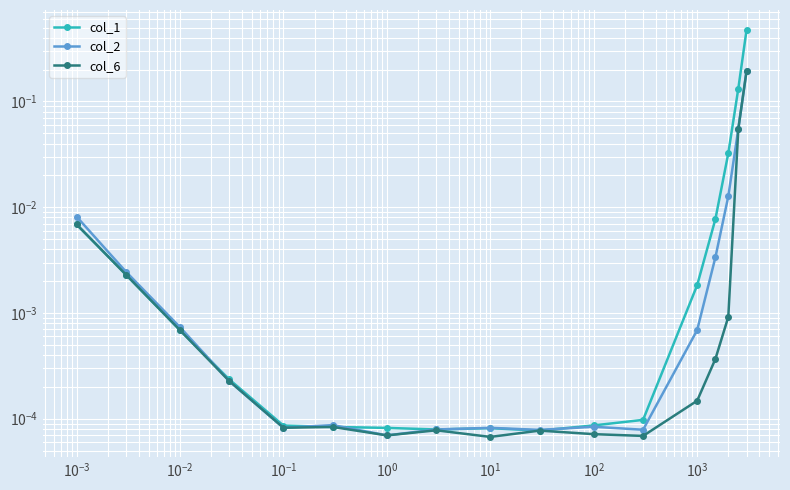

In col_2, how many points are lower than both neighbors (excluding endpoints)?

4